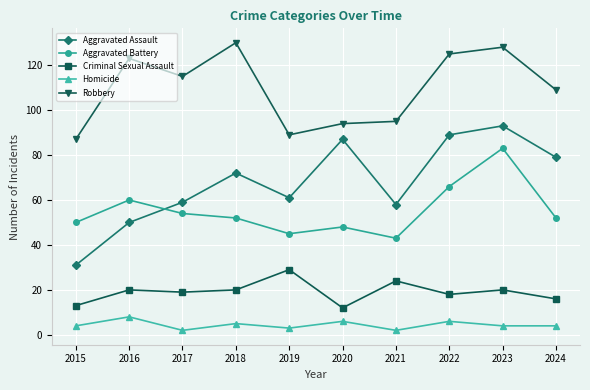

At which label does Aggravated Battery reach its peak?

2023